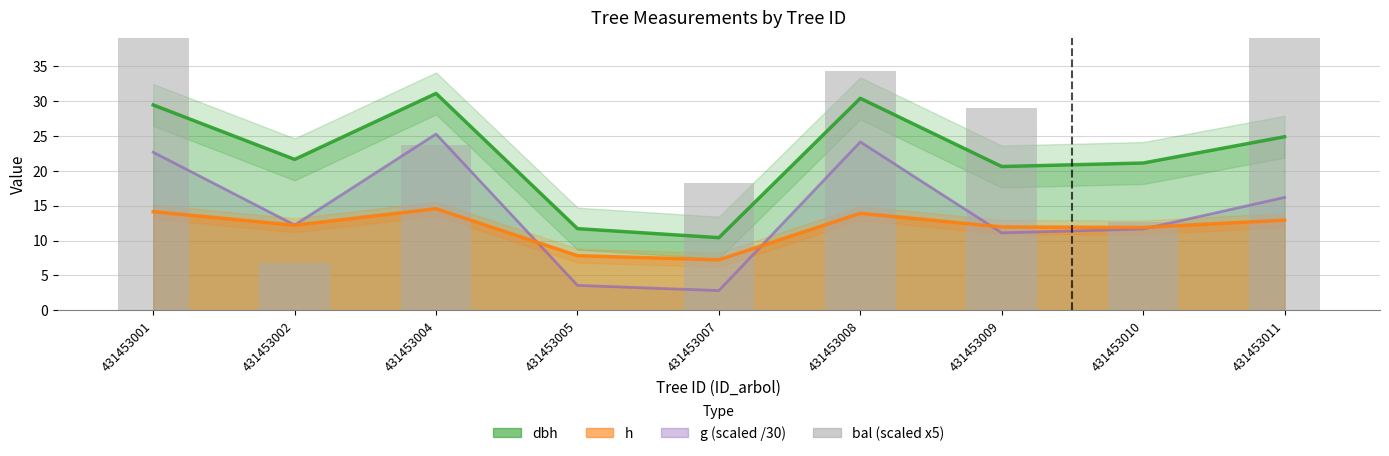

Approximately how many times larger is the value at 431453009 compared to 431453001?

0.7